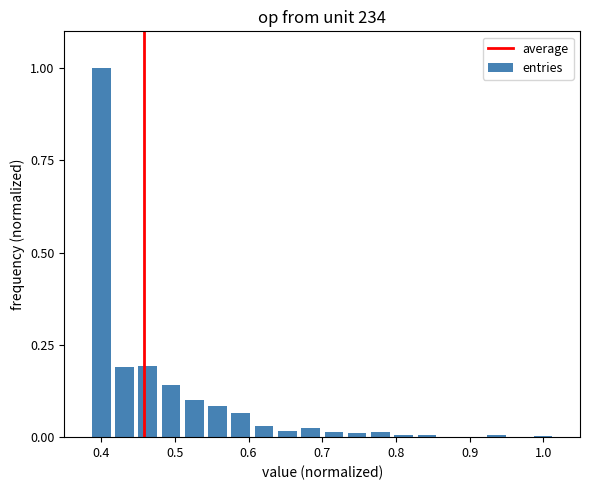

What is the maximum value shown in the chart?

1.0